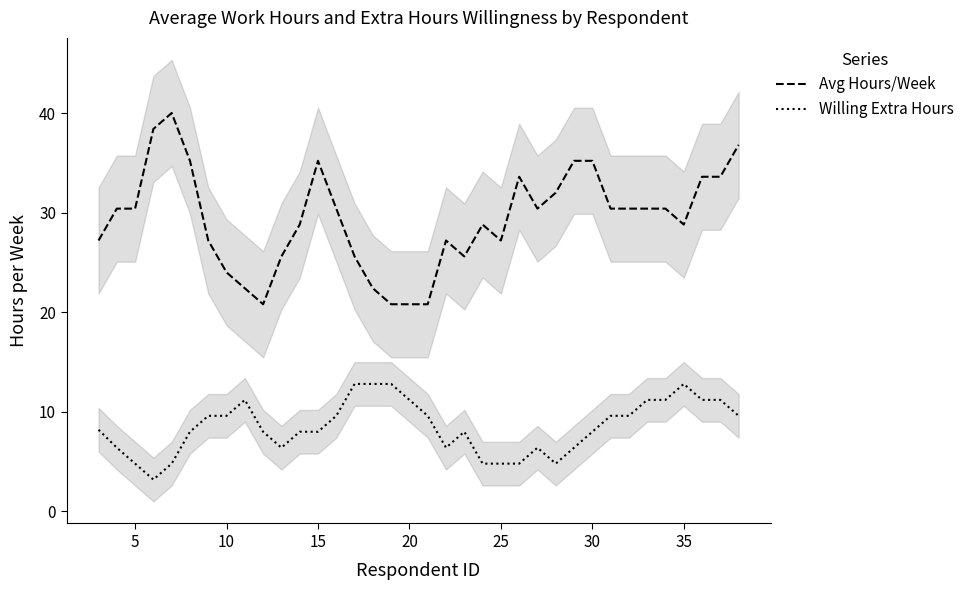

What is the maximum value shown in the chart?

40.0